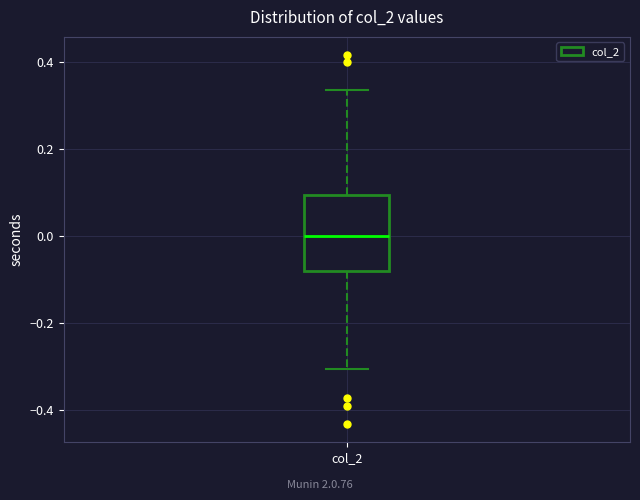

Transcribe this box plot: give where the median line is, the range the box spans, and where the two whiskers end, as read against the y-axis. The values are not printed on the chart, so give them approximately, as read against the axis.

median 0.00, box -0.08 to 0.10, whiskers -0.30 to 0.34